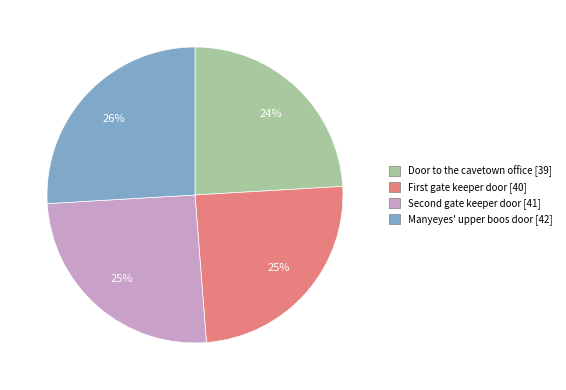

What is the largest slice in the pie chart?

Manyeyes' upper boos door